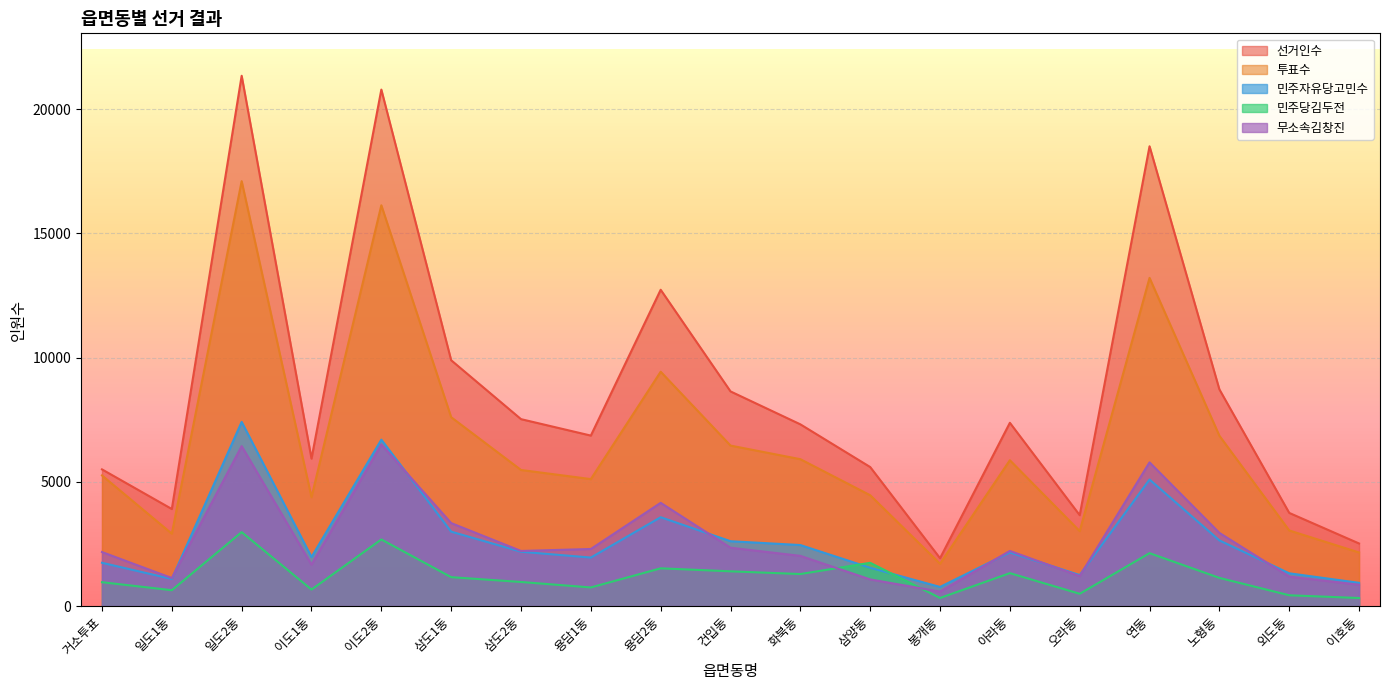

What is the average value of the 민주당김두전 series?

1204